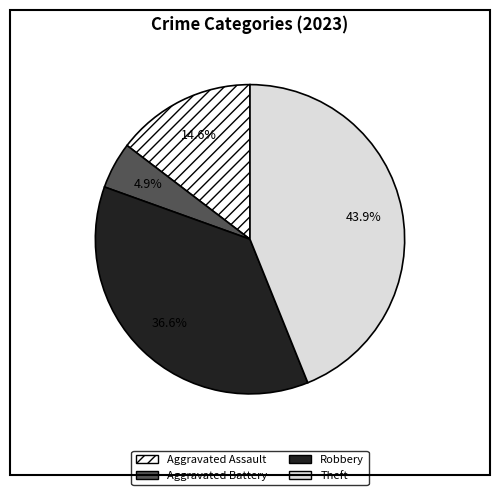

To the nearest percent, what is the difference between the Aggravated Battery and Robbery slice percentages?

32%